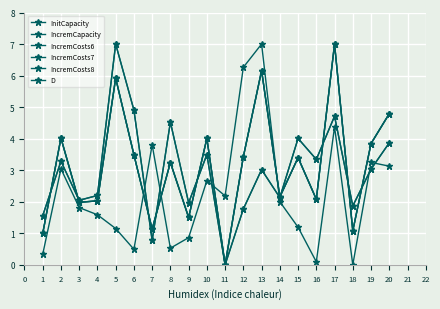

How many values in IncremCapacity are above zero?

19